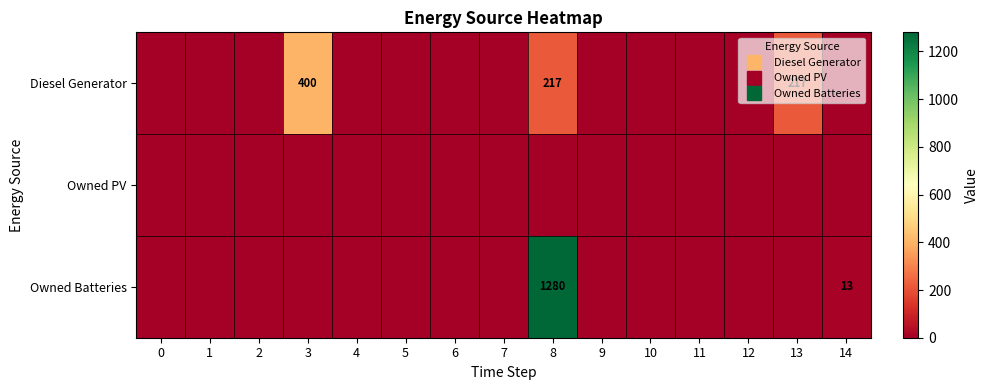

How many data points does each series have?

15